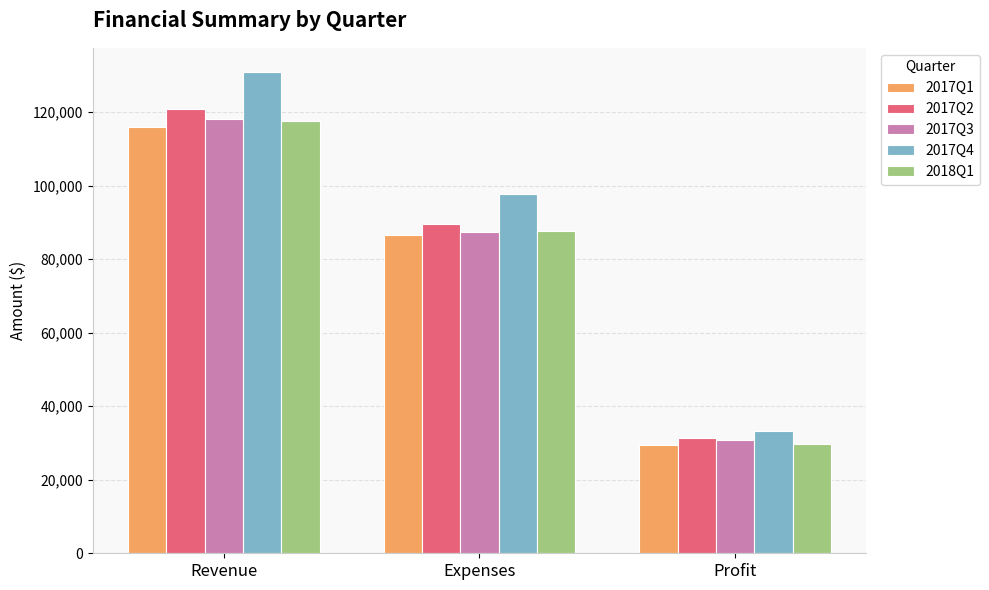

What is the difference between the highest and lowest values at Expenses?

11199